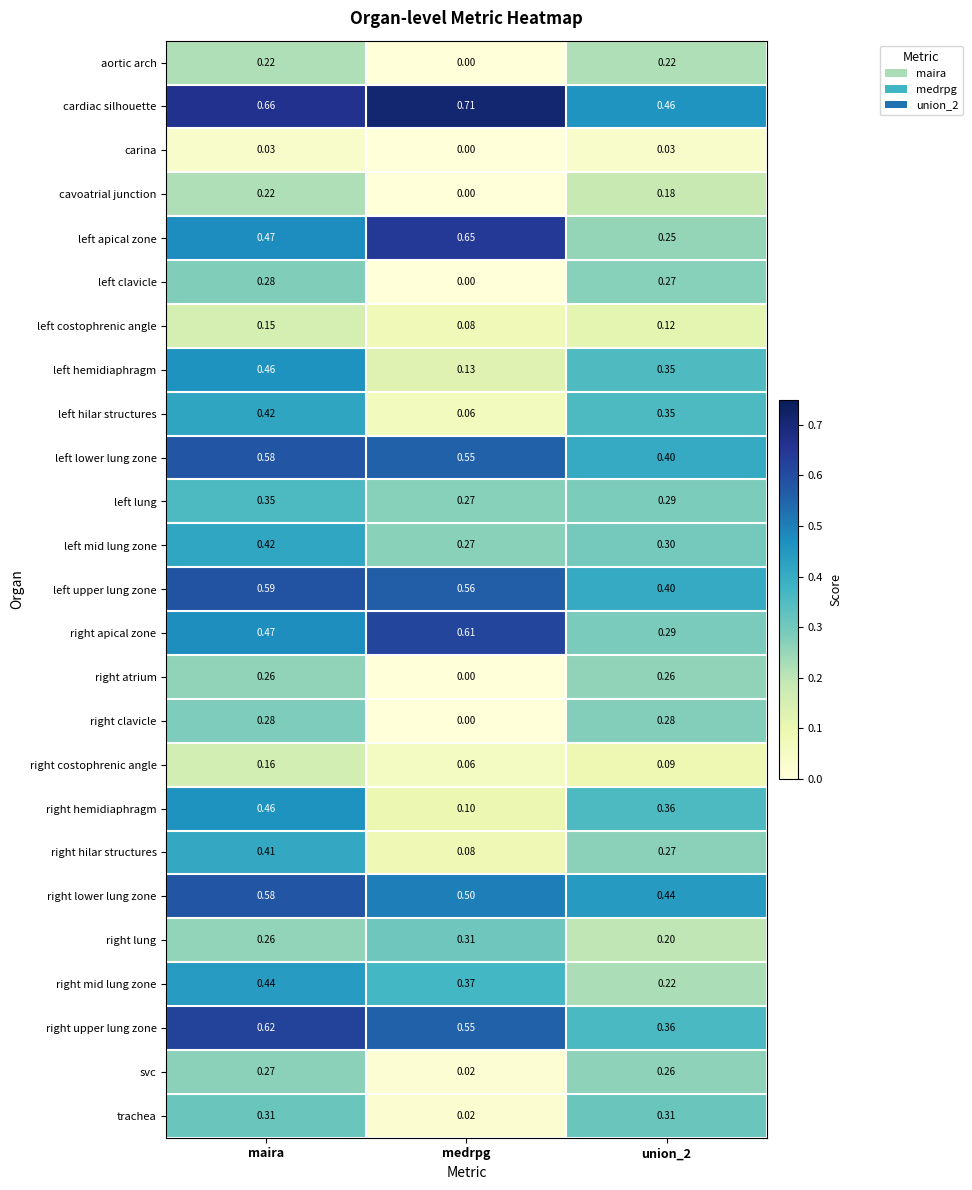

How many categories are shown in the chart?

3